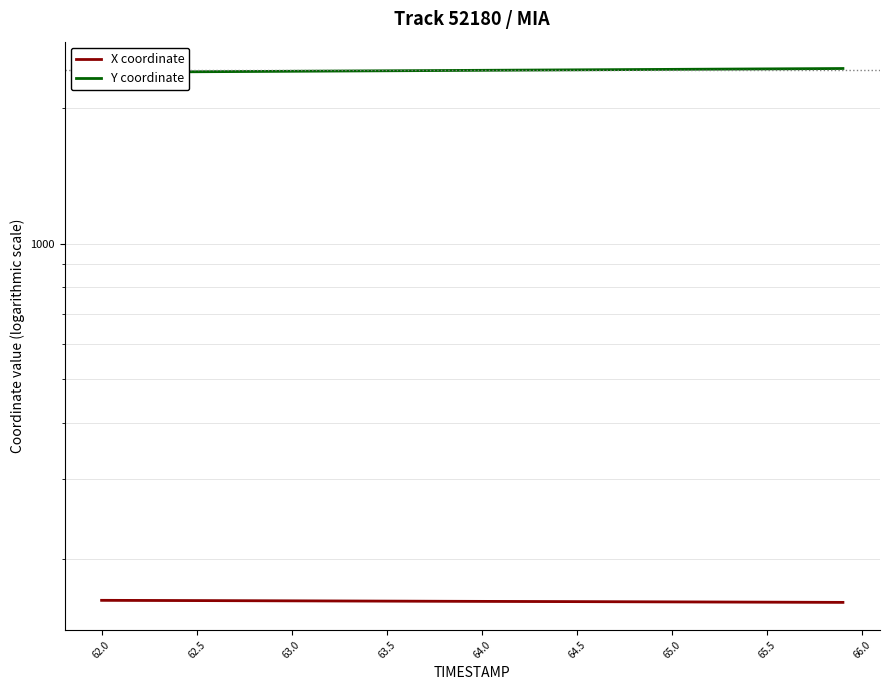

True or false: X coordinate and Y coordinate intersect in this chart.

False